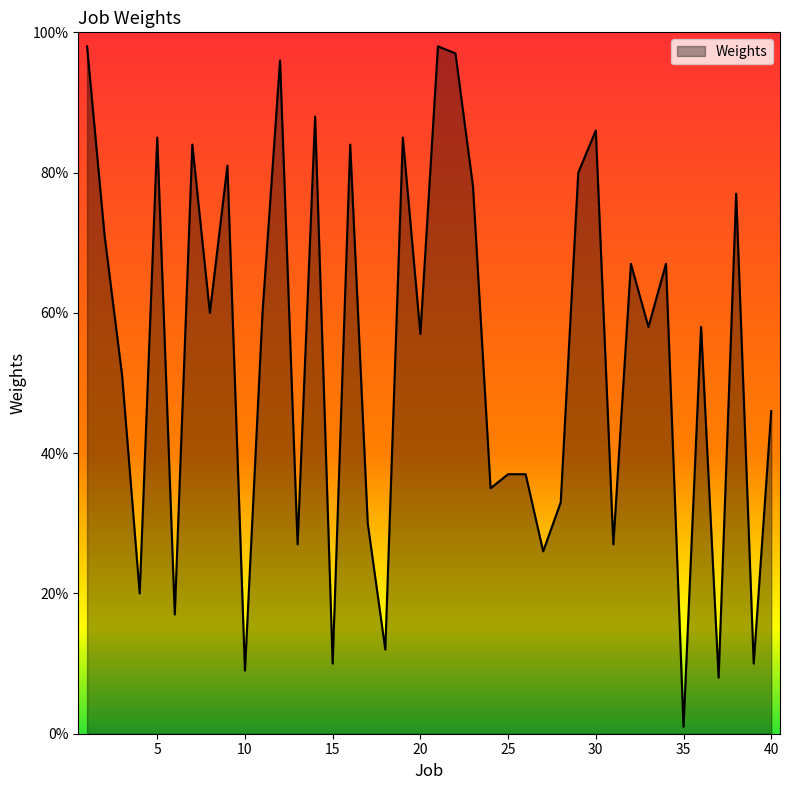

What is the difference between the maximum and minimum values?

97